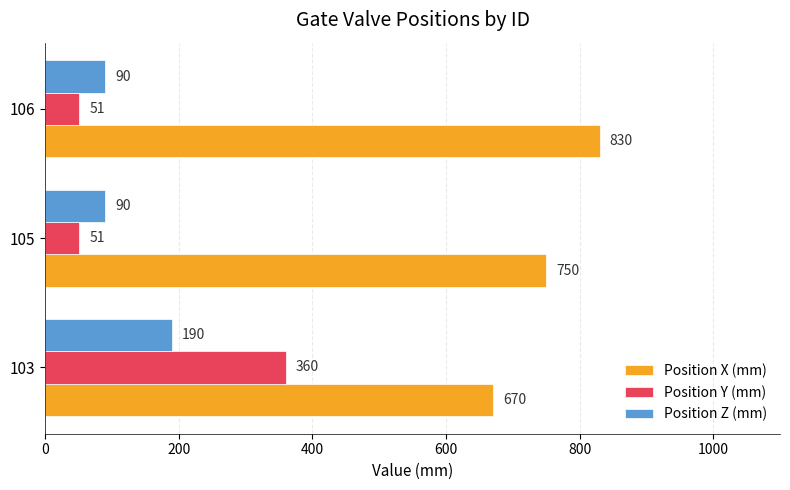

At how many categories does at least one series exceed 364?

3